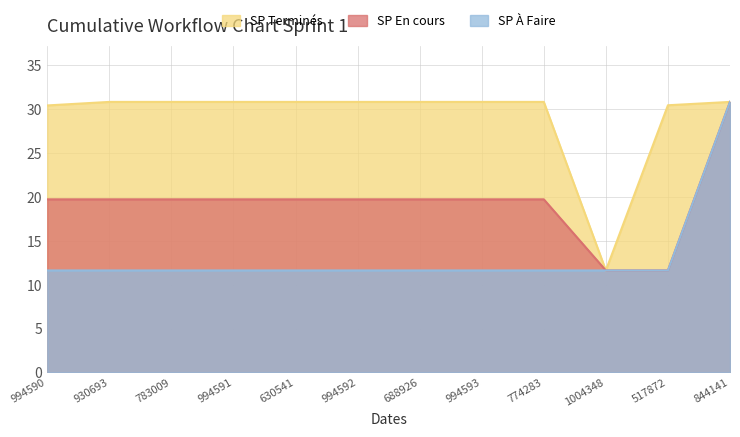

True or false: SP Terminés has more than 2 interior local peaks.

False